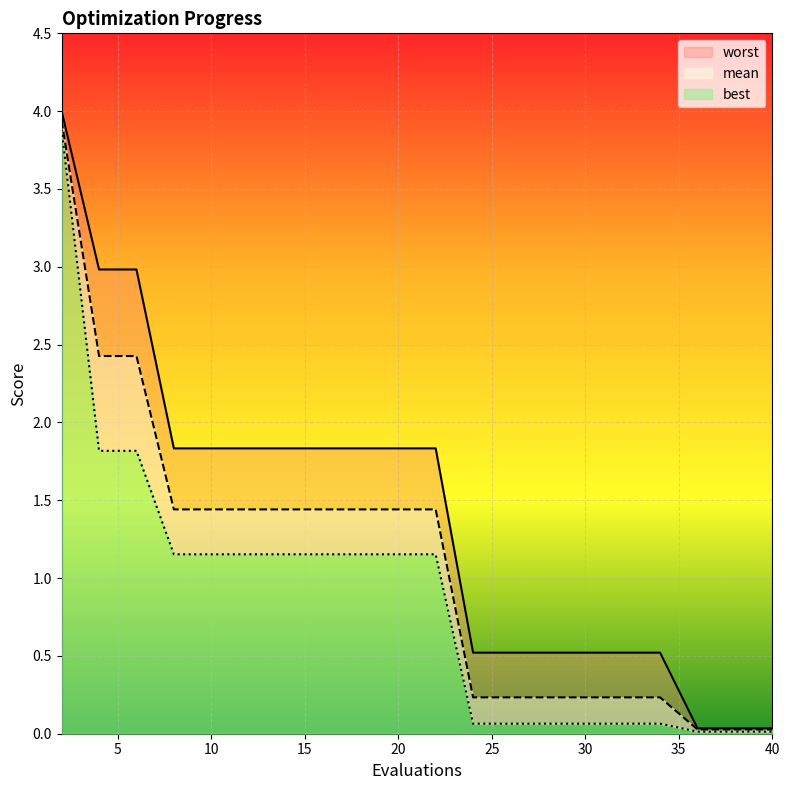

Does the chart display data point markers on the line(s)?

No